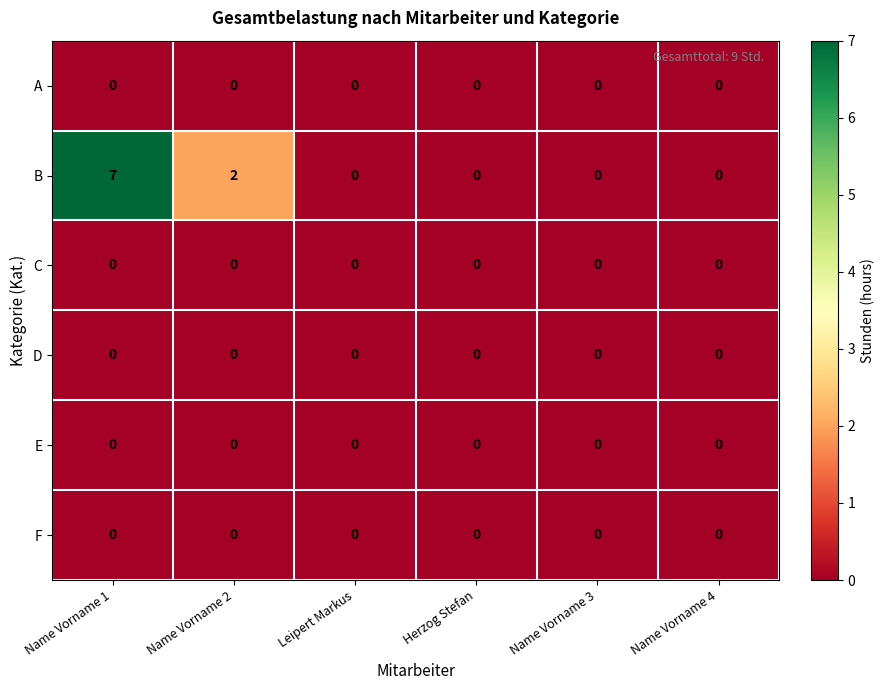

What is the maximum value shown in the chart?

7